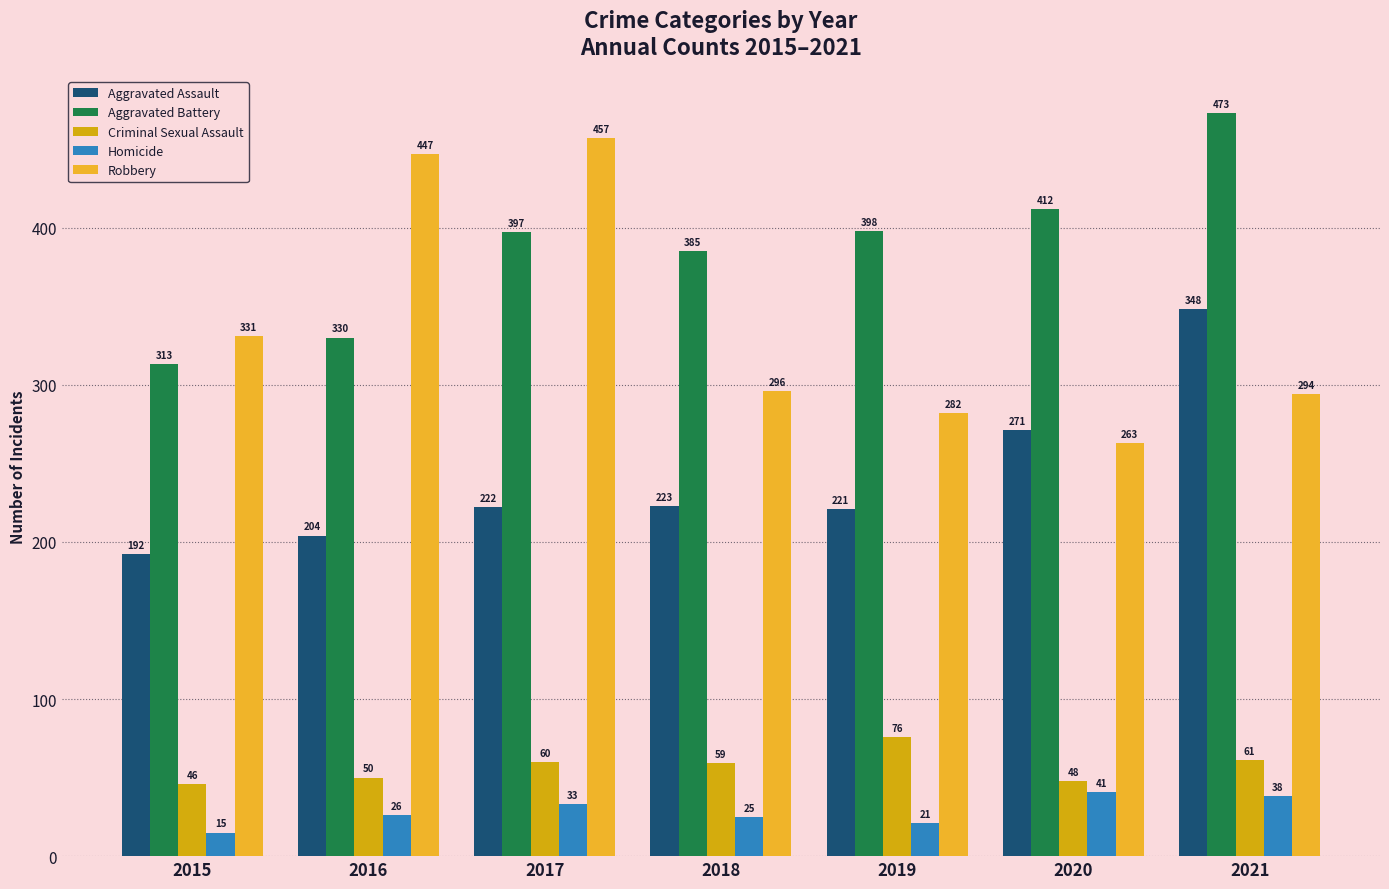

What is the difference between the highest and lowest values at 2019?

377